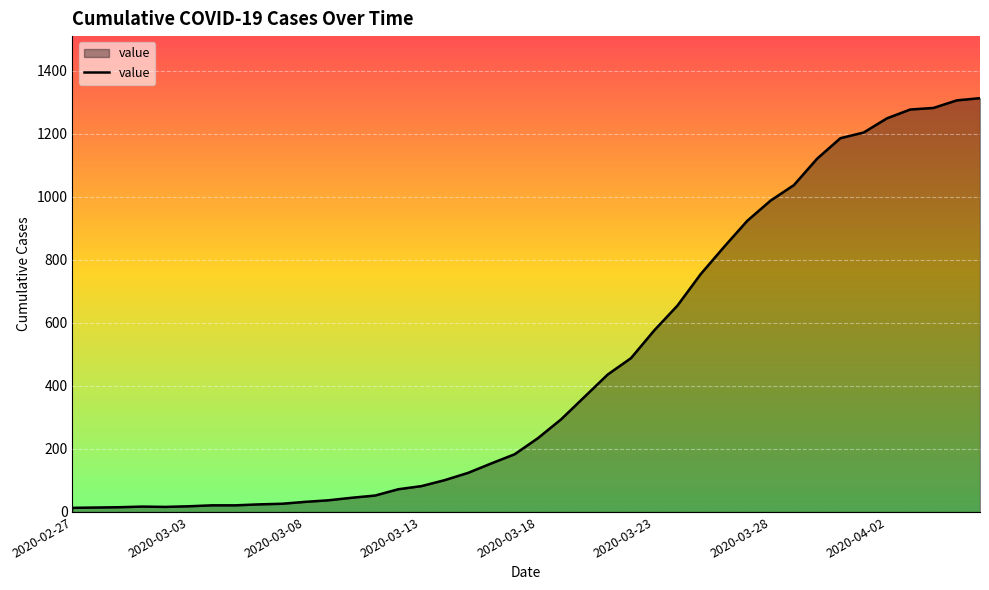

What is the greatest value displayed?

1313